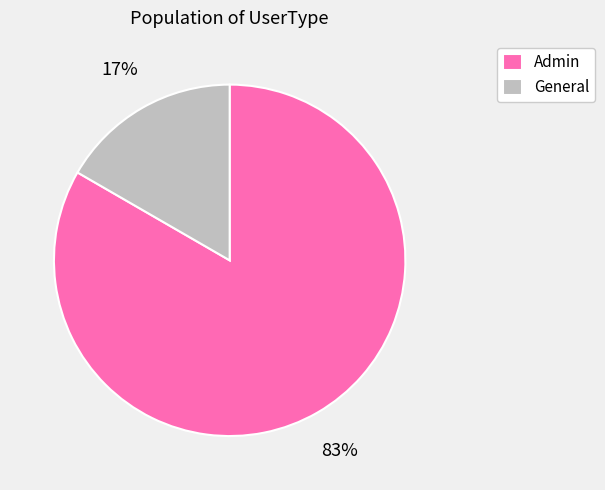

Which category accounts for the majority?

Admin